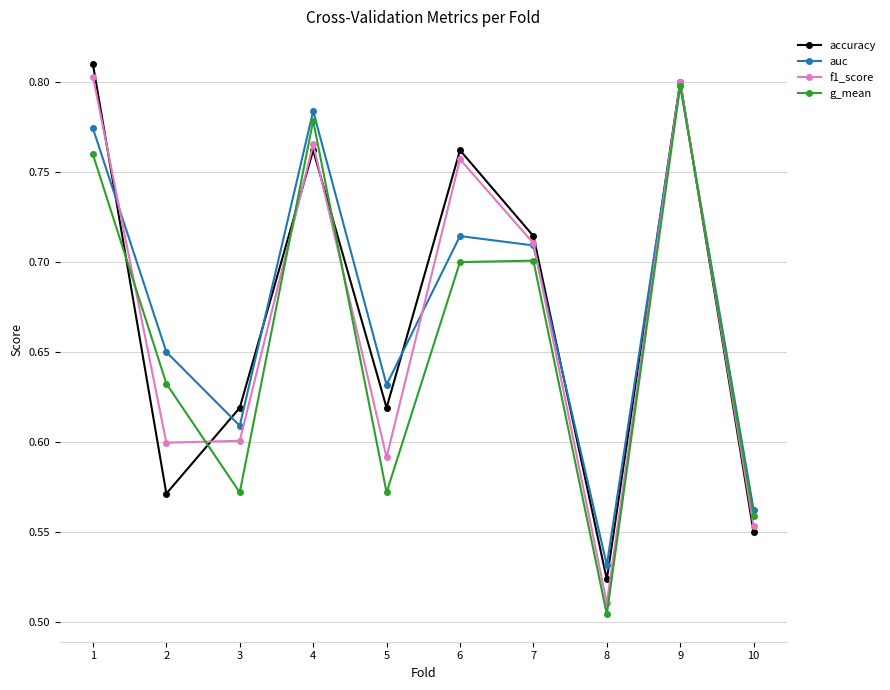

Between 1 and 9, which series saw the biggest shift?

g_mean